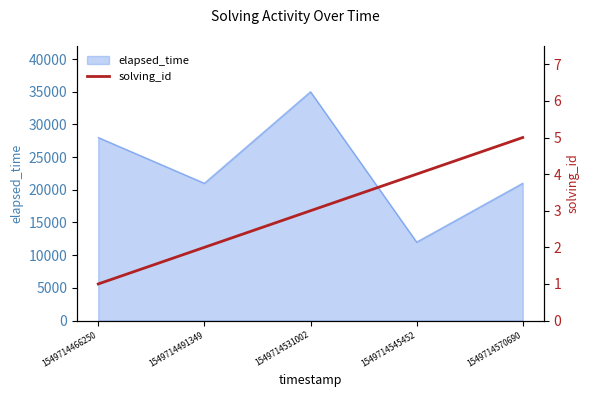

What is the maximum value for elapsed_time?

35000